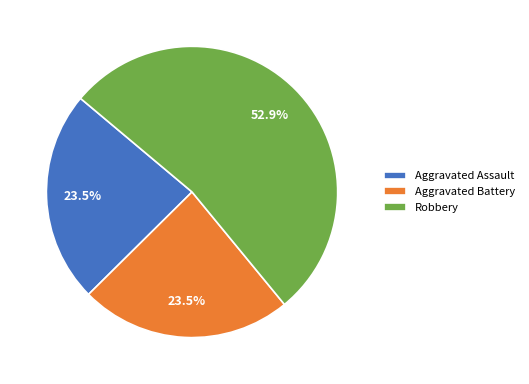

What is the largest slice in the pie chart?

Robbery